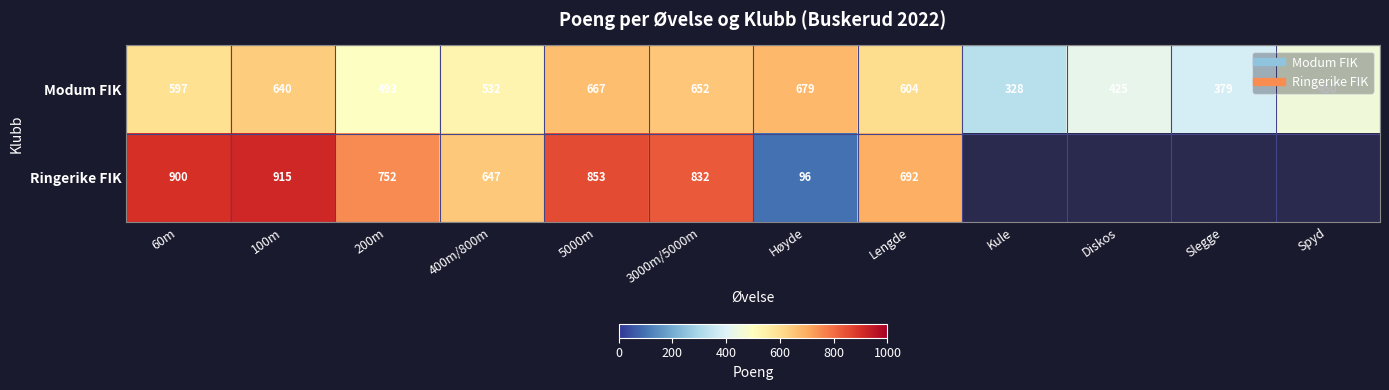

How many data points does each series have?

12